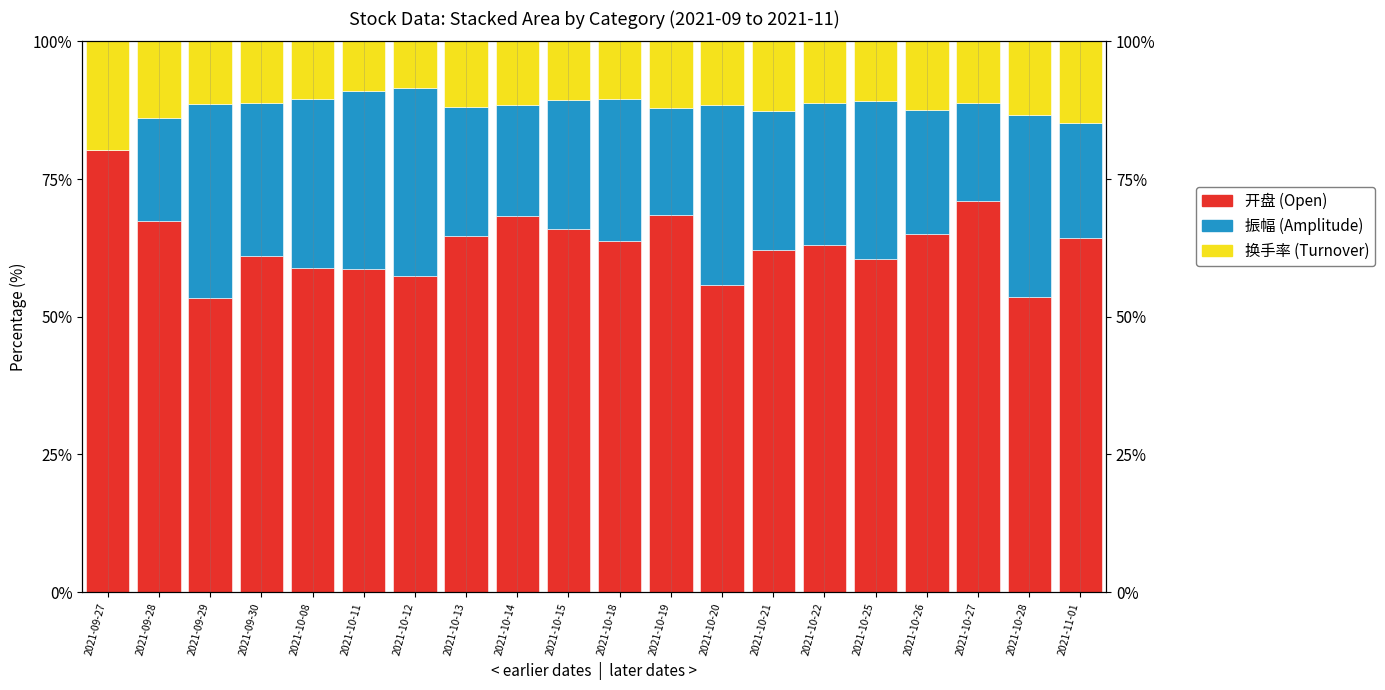

What is the difference between the highest and lowest values at 2021-10-11?

49.8